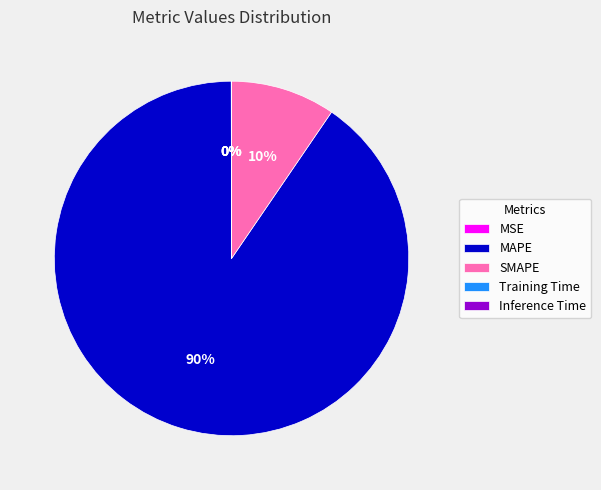

To the nearest percent, what is the difference between the largest and smallest slice percentages?

90%